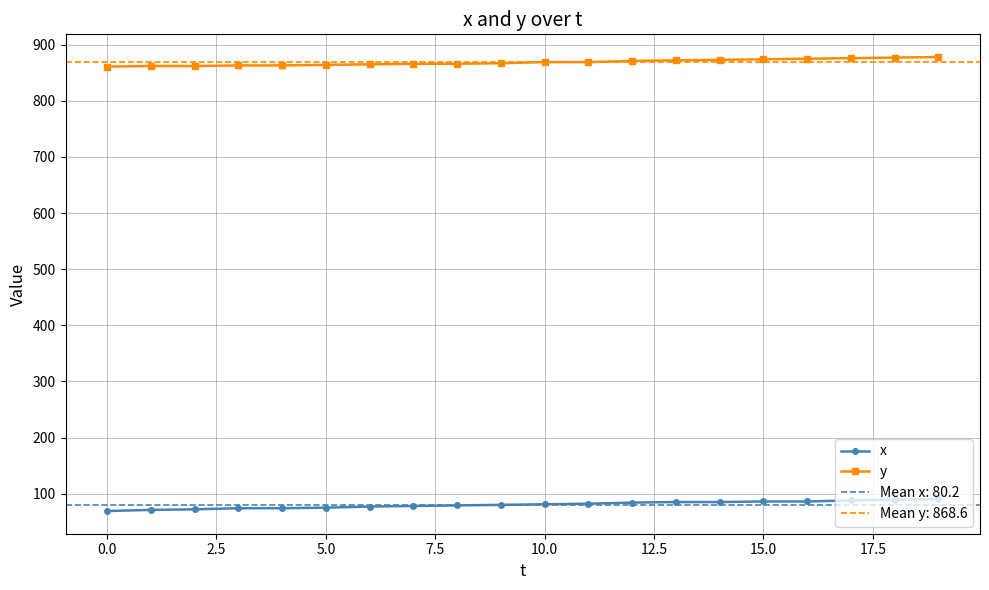

The value of y at 15.0 is 426. True or false?

False